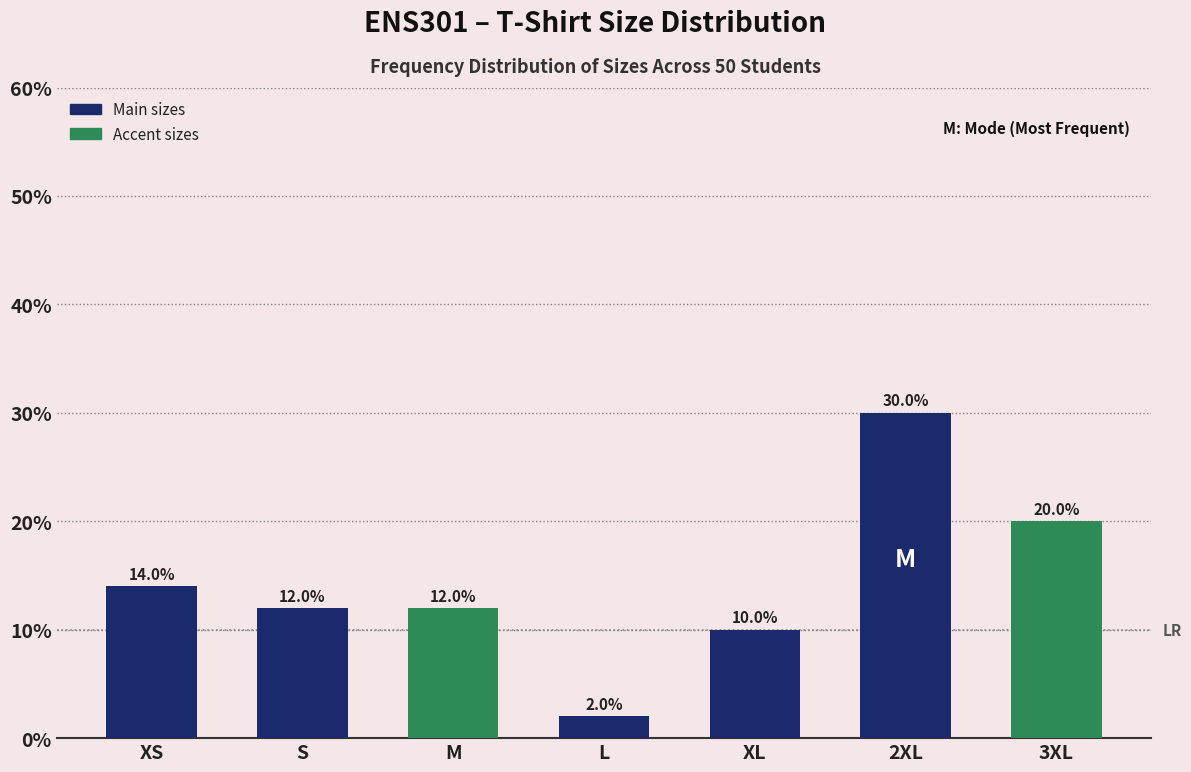

Reading right to left, transcribe all the data shown in this chart.

3XL=20	2XL=30	XL=10	L=2	M=12	S=12	XS=14